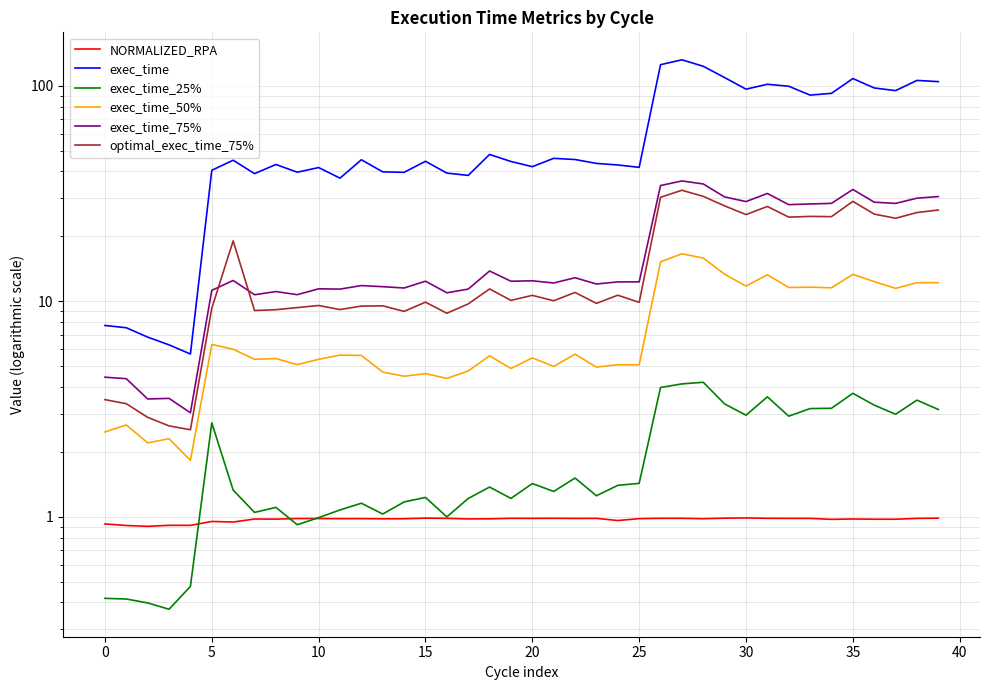

Count the number of categories in the chart.

40